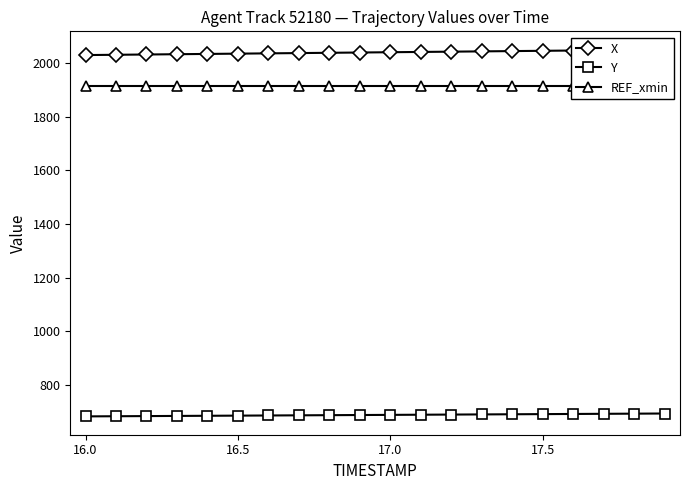

Reading right to left, list all the values displayed in this chart.

X: 2050.8	2049.8	2048.7	2047.7	2046.6	2045.5	2044.5	2043.4	2042.3	2041.3	2040.2	2039.2	2038.1	2037.0	2036.0	2034.9	2033.9	2032.8	2031.8	2030.7
Y: 693.3	692.7	692.1	691.6	691.0	690.4	689.9	689.3	688.7	688.2	687.6	687.0	686.5	685.9	685.4	684.8	684.2	683.7	683.1	682.5
REF_xmin: 1916.5	1916.5	1916.5	1916.5	1916.5	1916.5	1916.5	1916.5	1916.5	1916.5	1916.5	1916.5	1916.5	1916.5	1916.5	1916.5	1916.5	1916.5	1916.5	1916.5